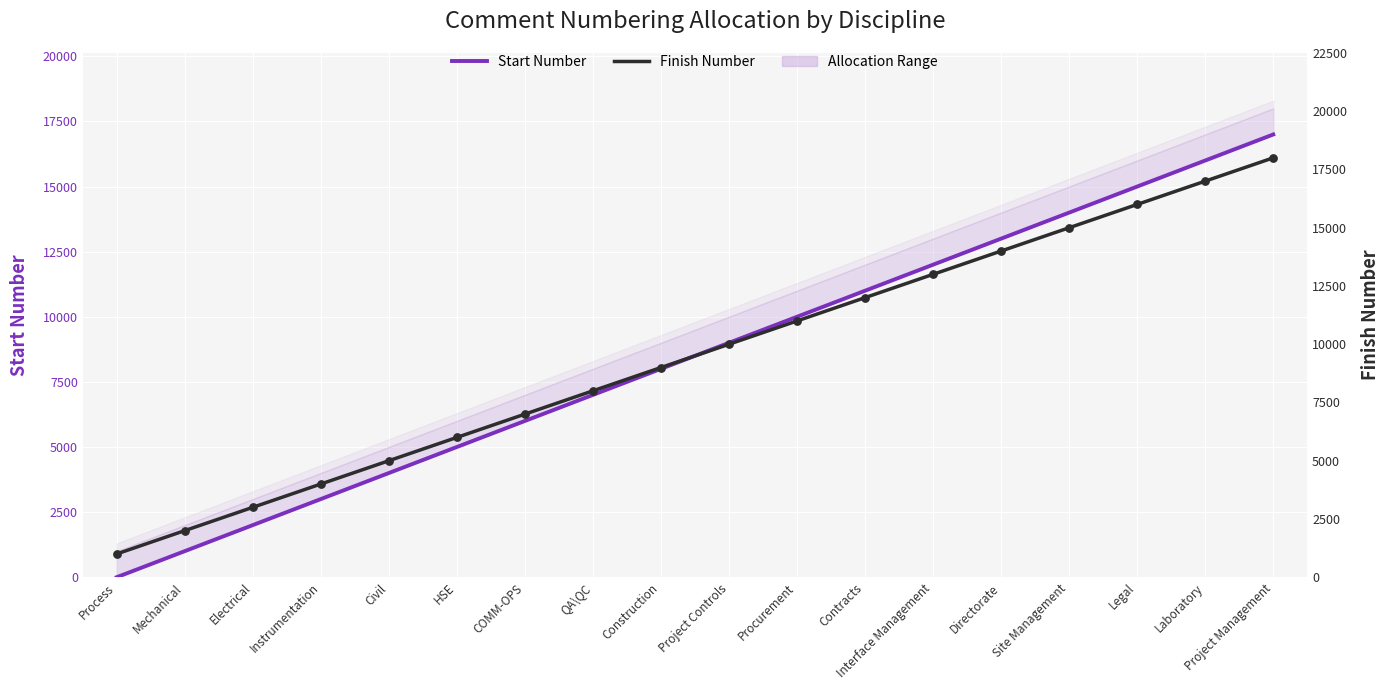

Which series reaches the maximum Y coordinate?

Finish Number